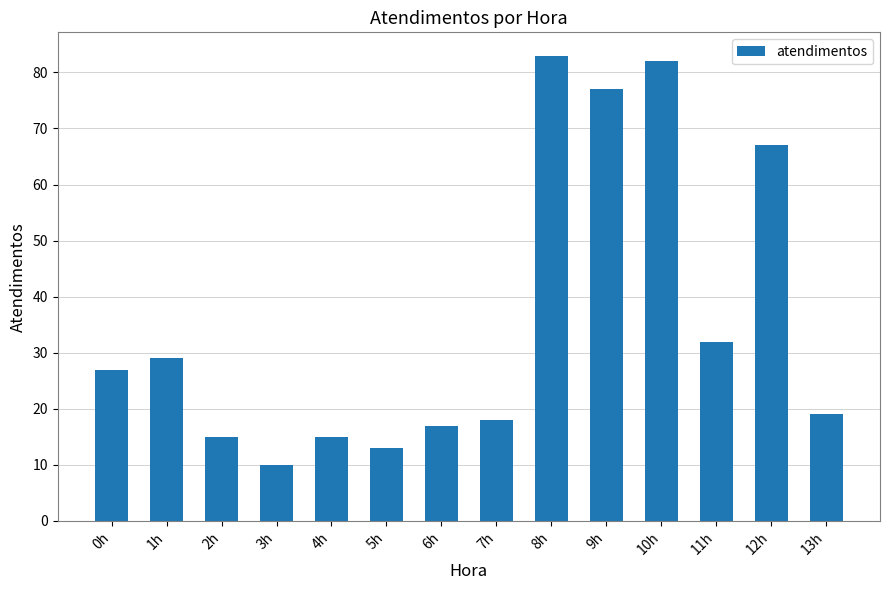

What is the value of the 5th bar from the left?

15